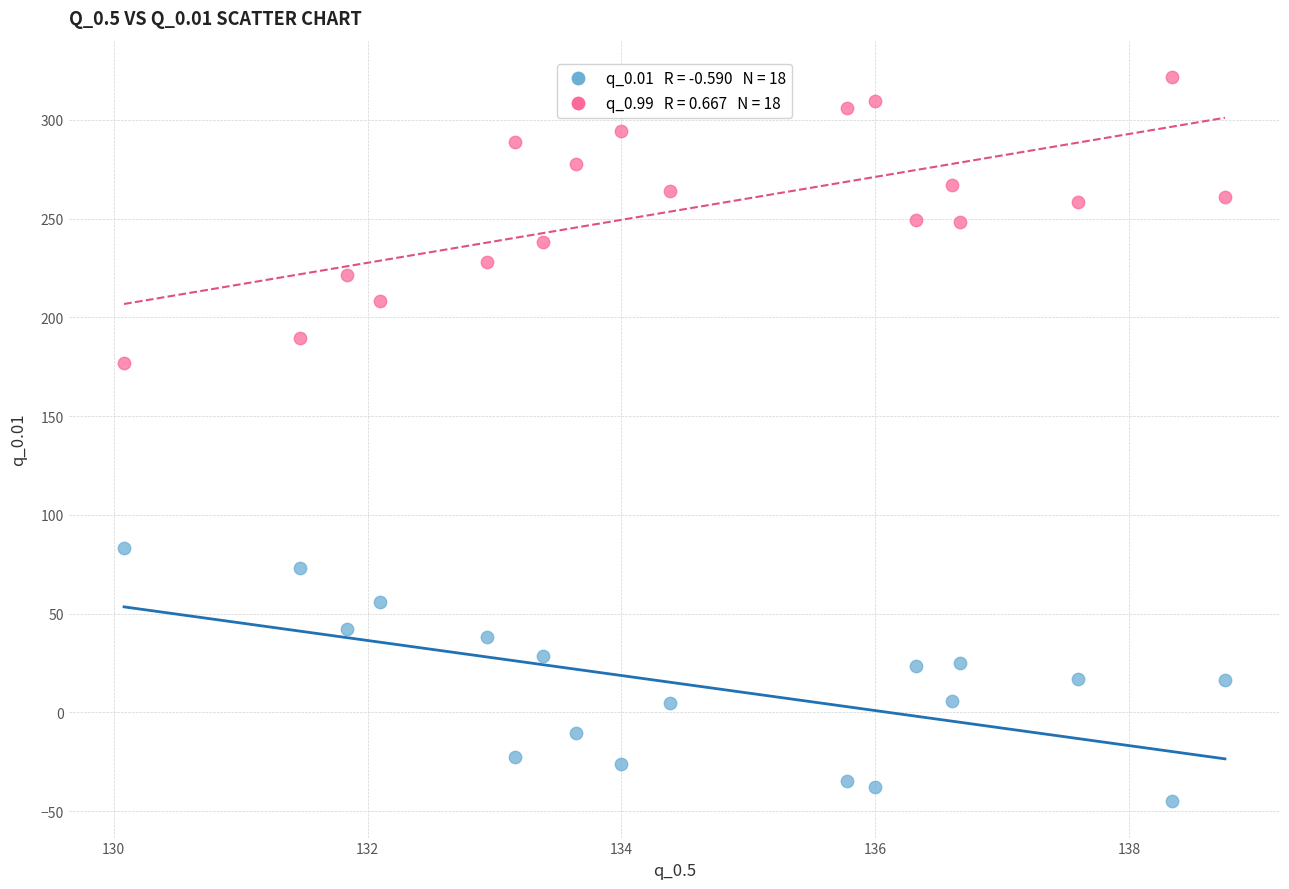

Across all series, what Y value is closest to 138?

176.8